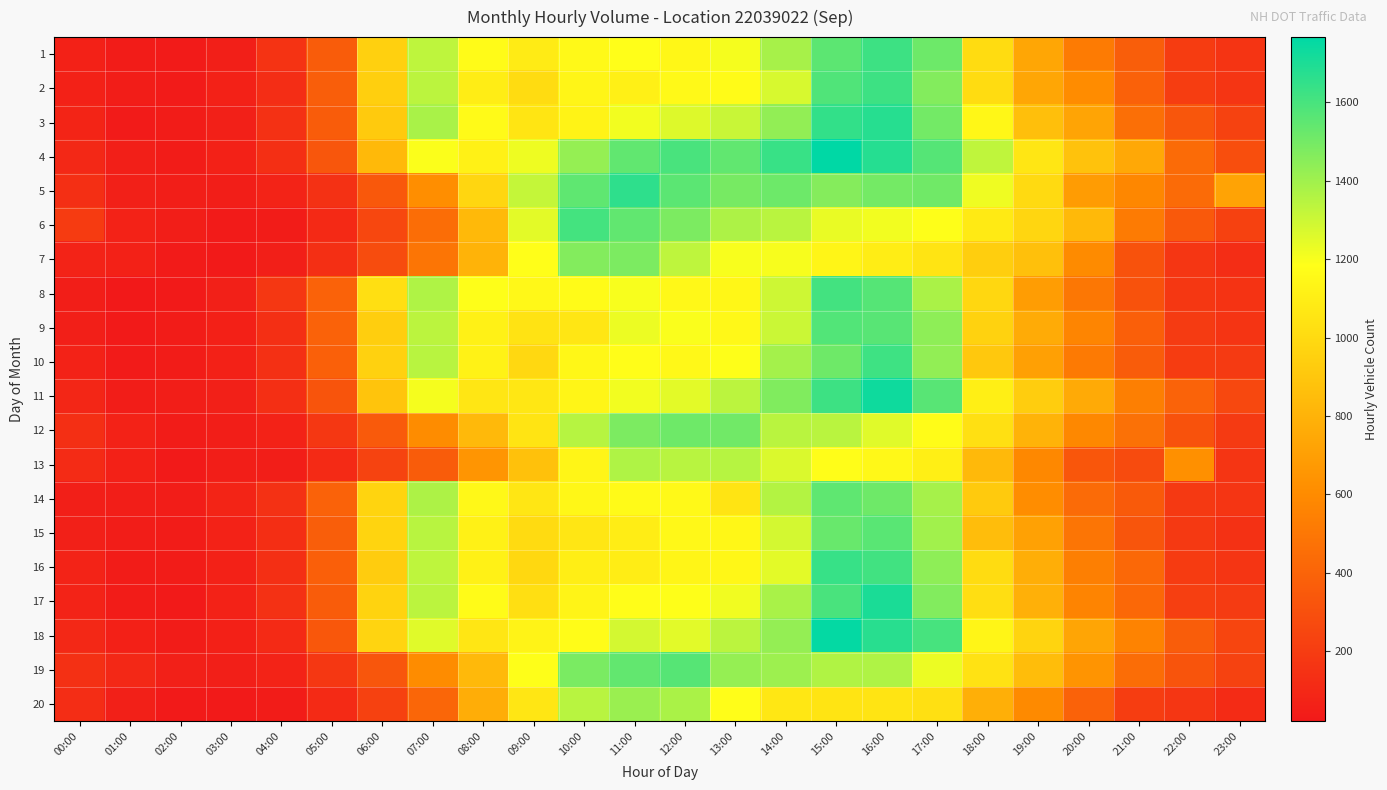

Which series changed the most between 10:00 and 17:00?

18